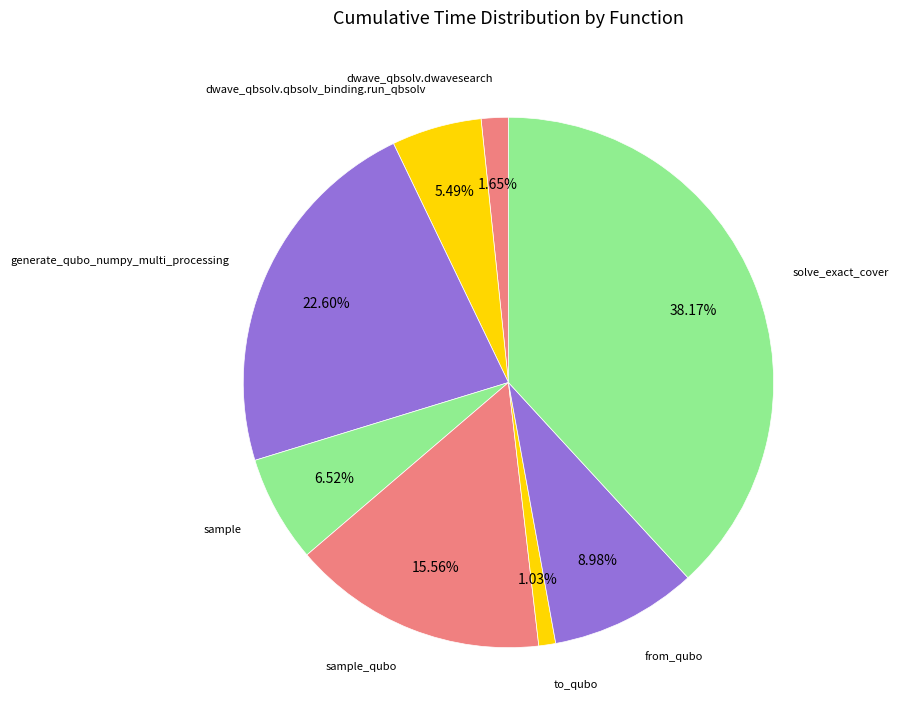

Count the number of slices in the pie.

8